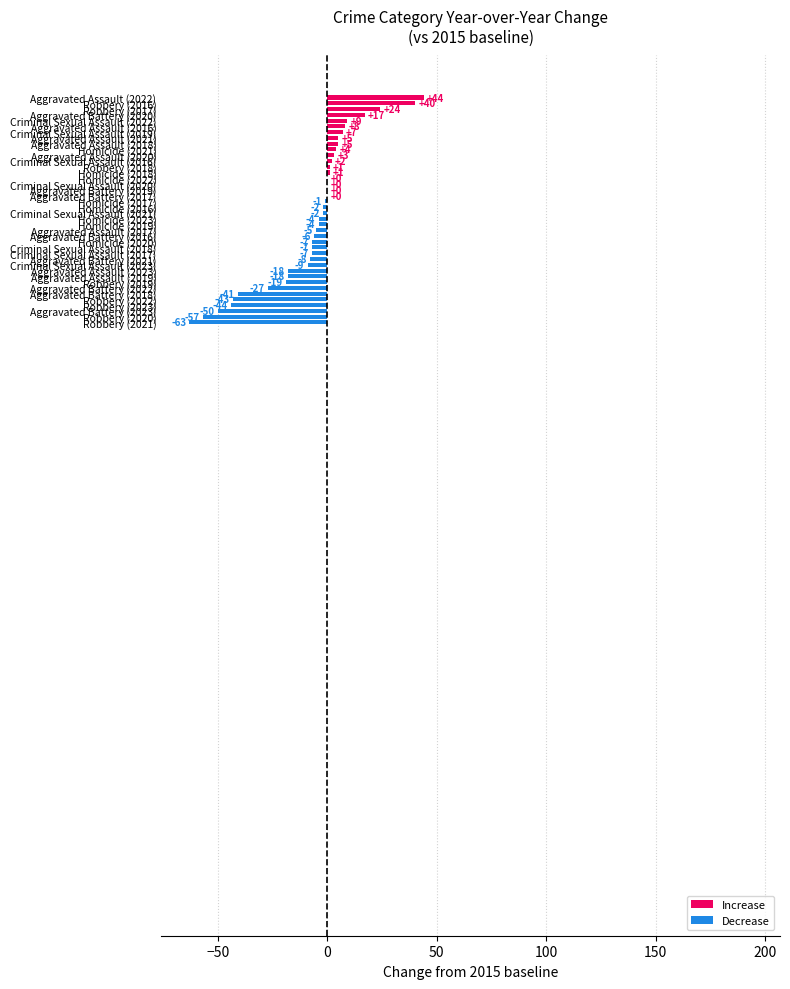

What is the greatest value displayed?

44